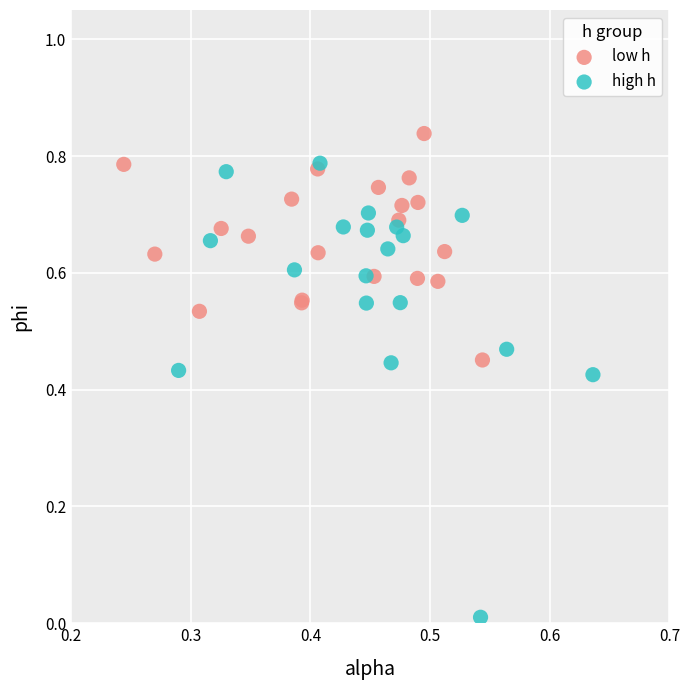

Which series reaches the maximum Y coordinate?

low h